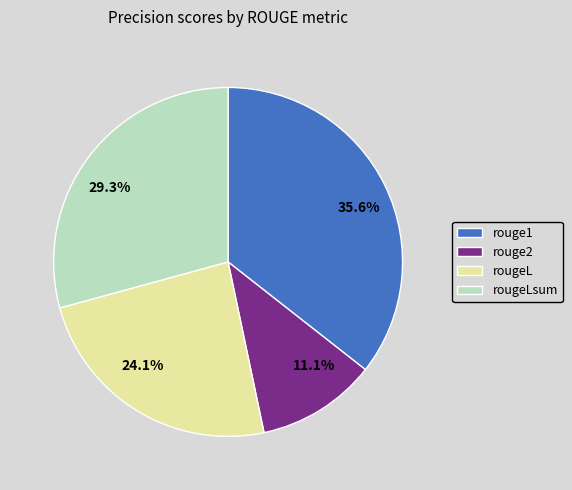

What portion of the pie excludes rouge1?

64.4%